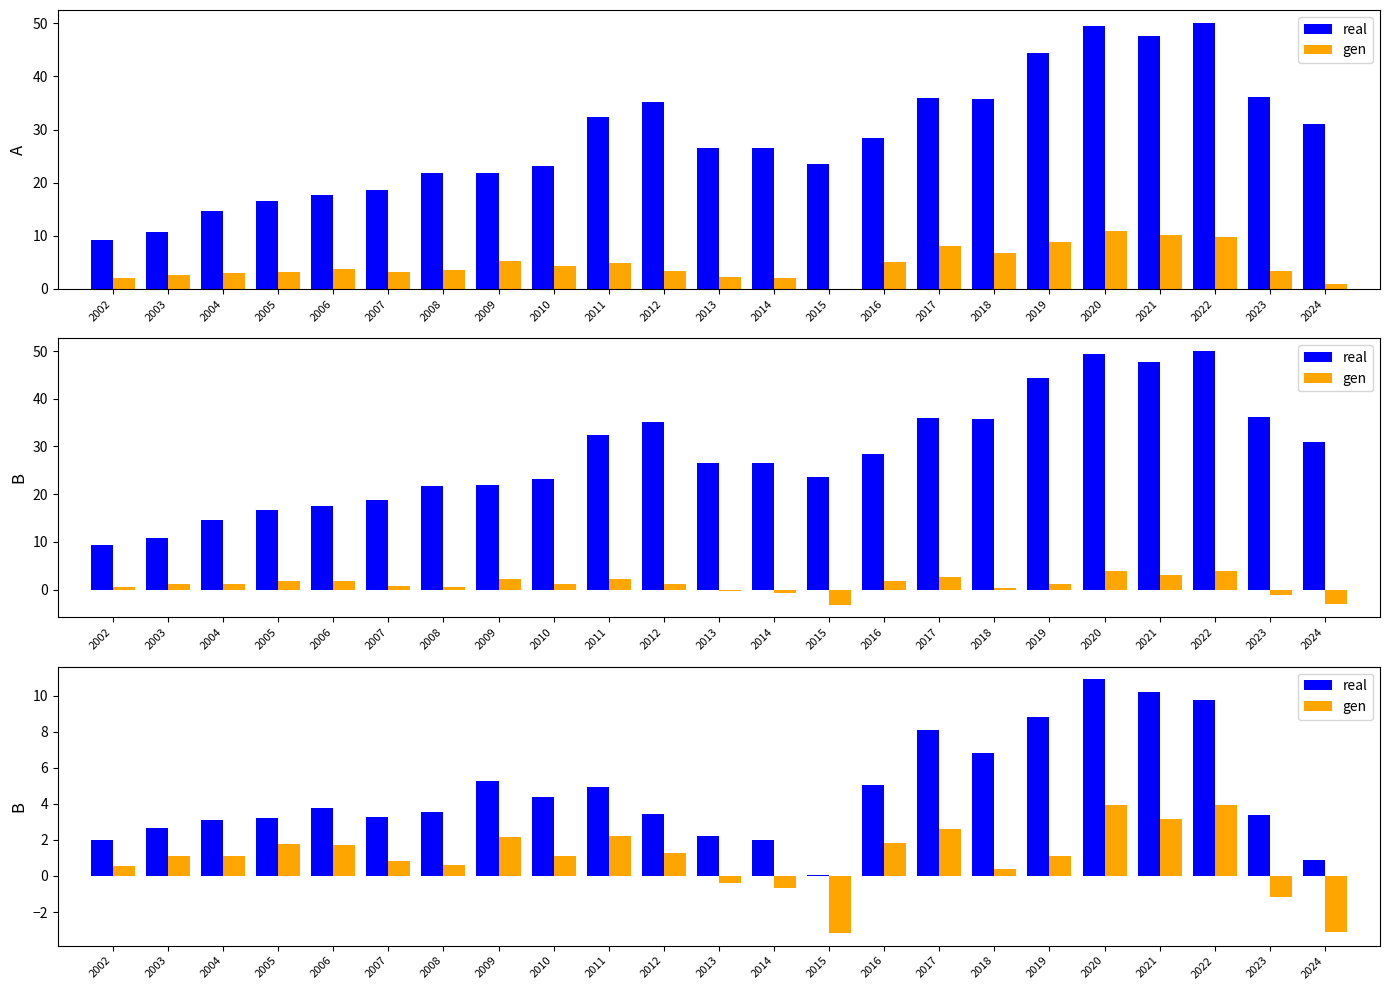

Where does the real series first go above 3?

2004